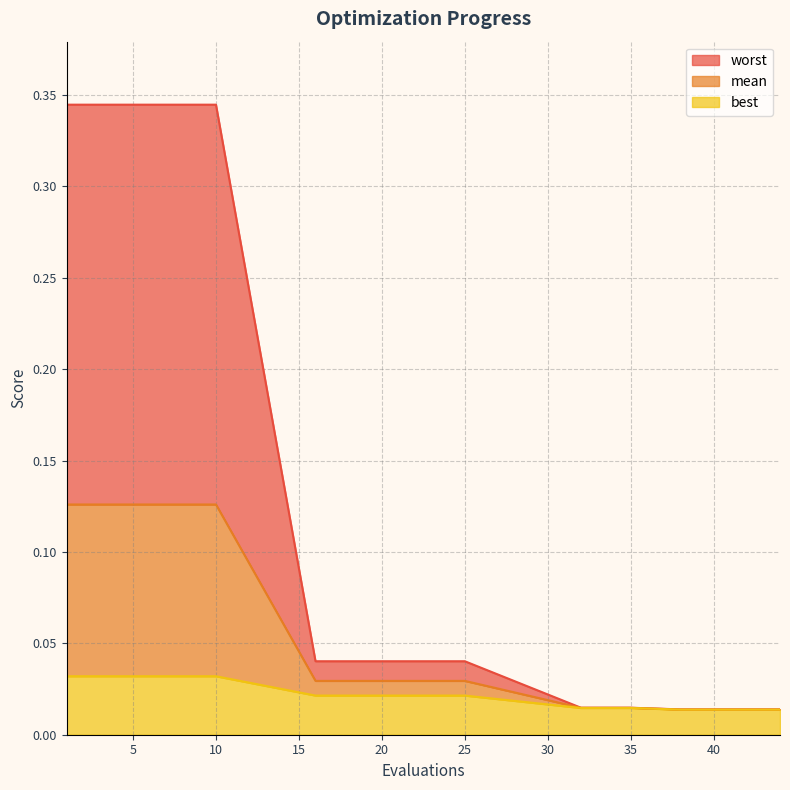

The value of best at 25 is 0.0. True or false?

False